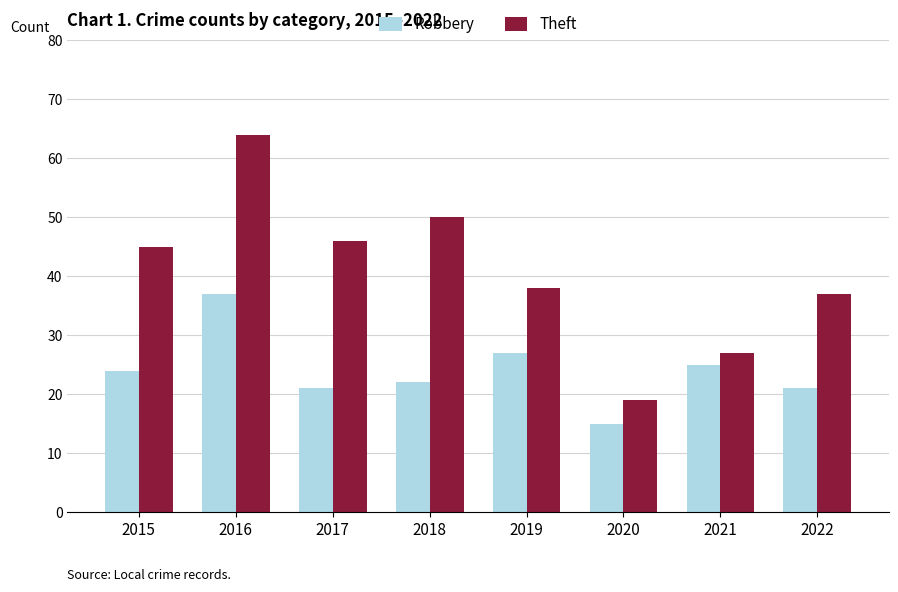

What is the spread (max minus min) of values at 2015?

21